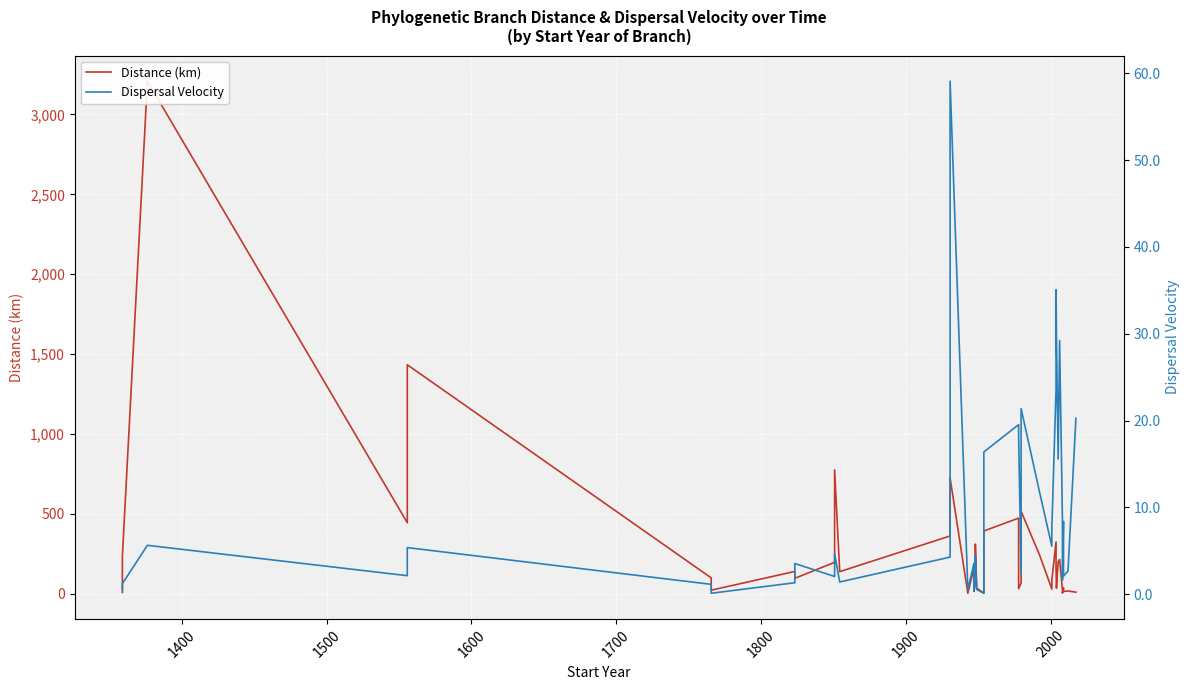

True or false: Distance (km) has more than 0 interior local peaks.

True